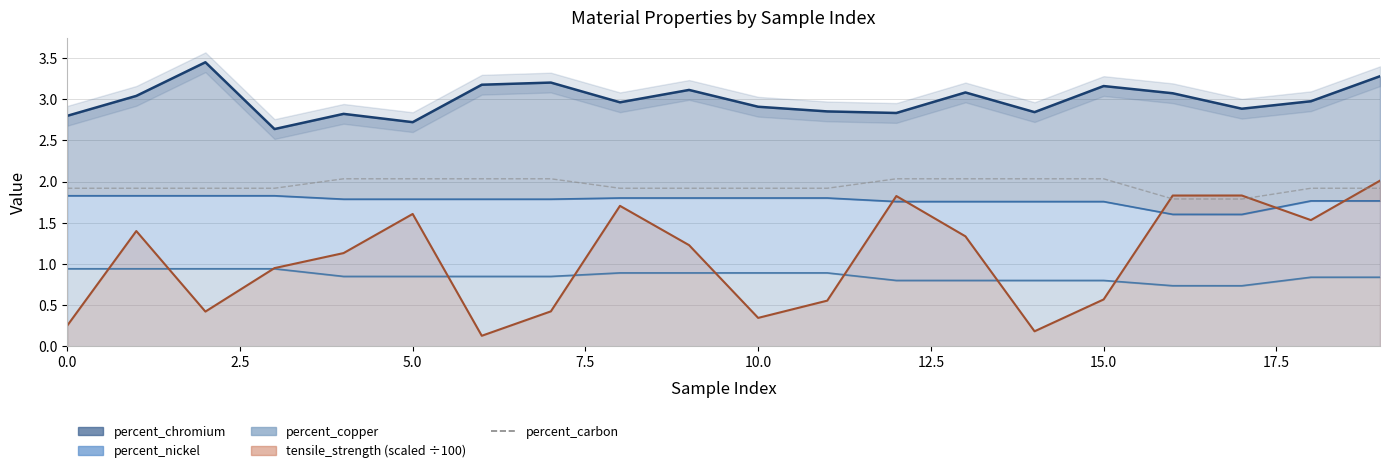

Which has a higher value, 10 or 11?

10